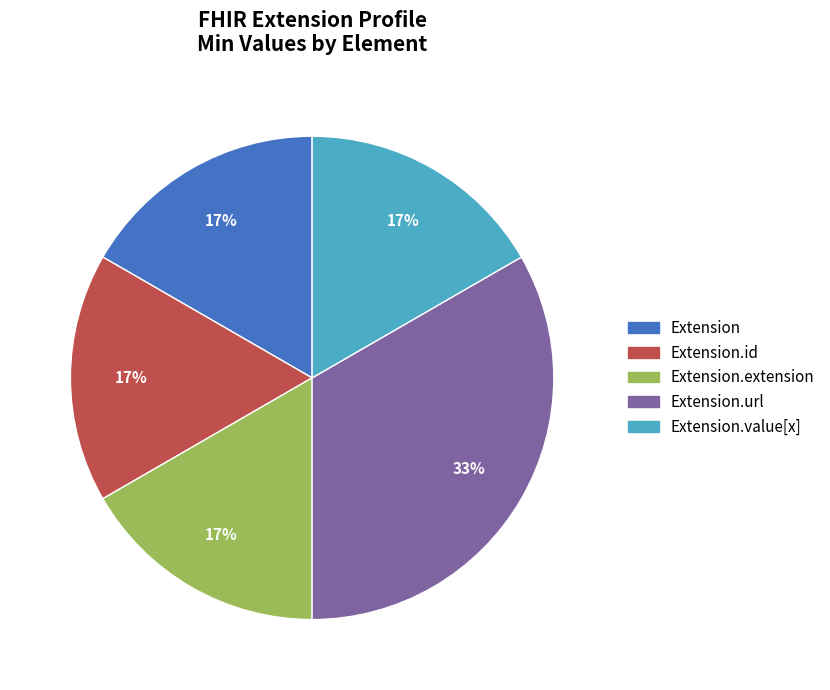

To the nearest percent, what is the average slice percentage?

20%